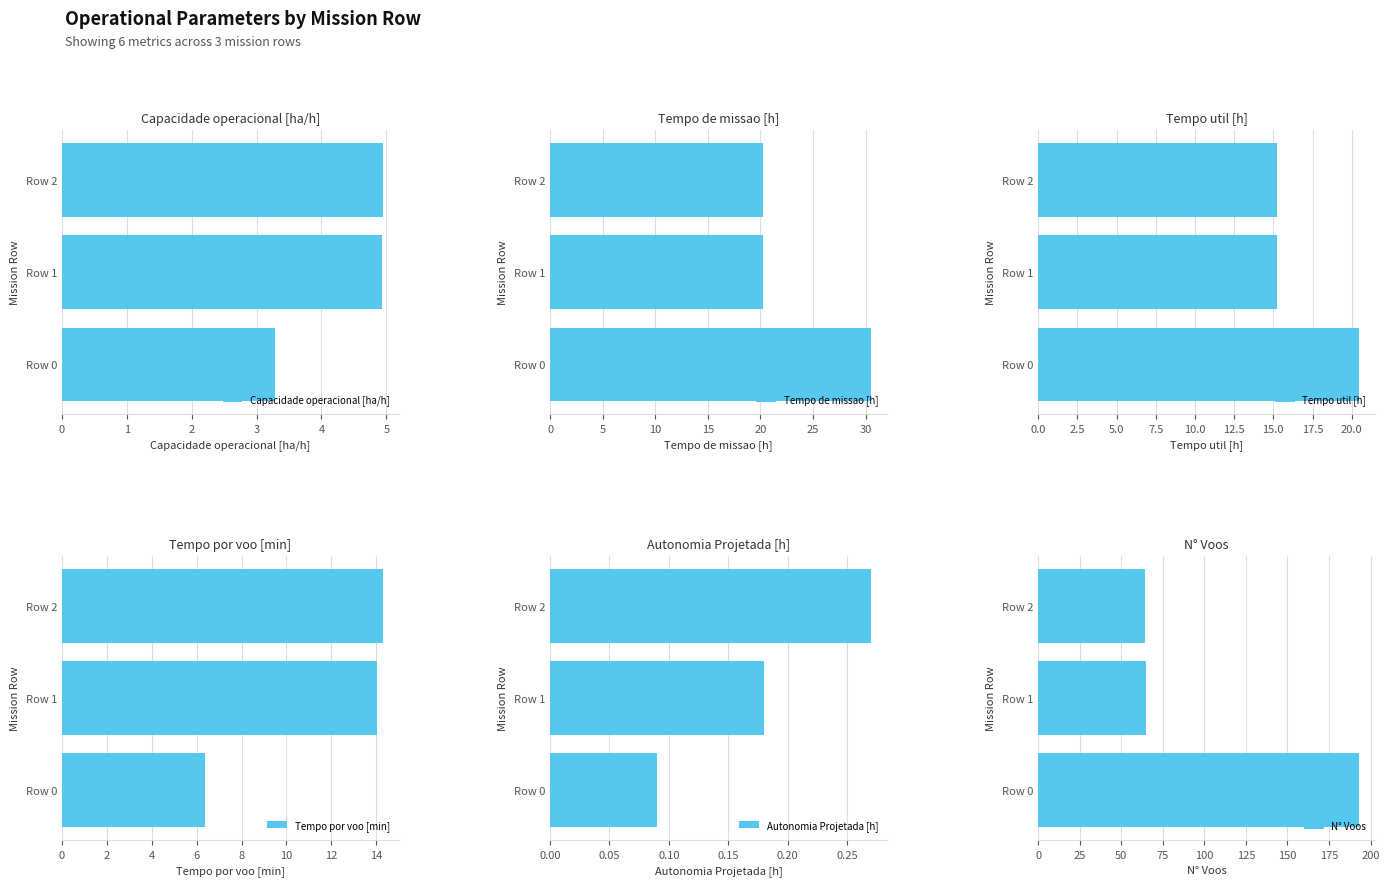

How many categories are shown in the chart?

3